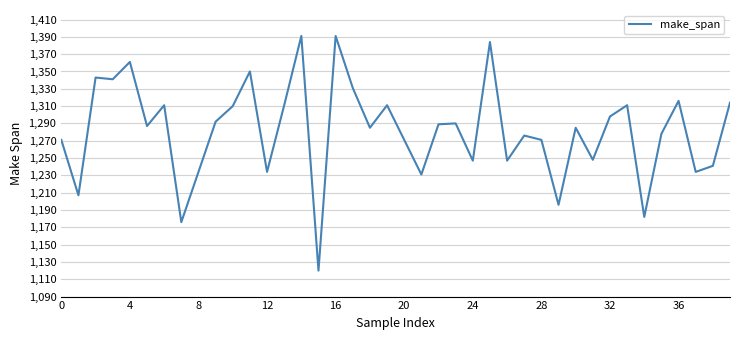

What is the greatest value displayed?

1391